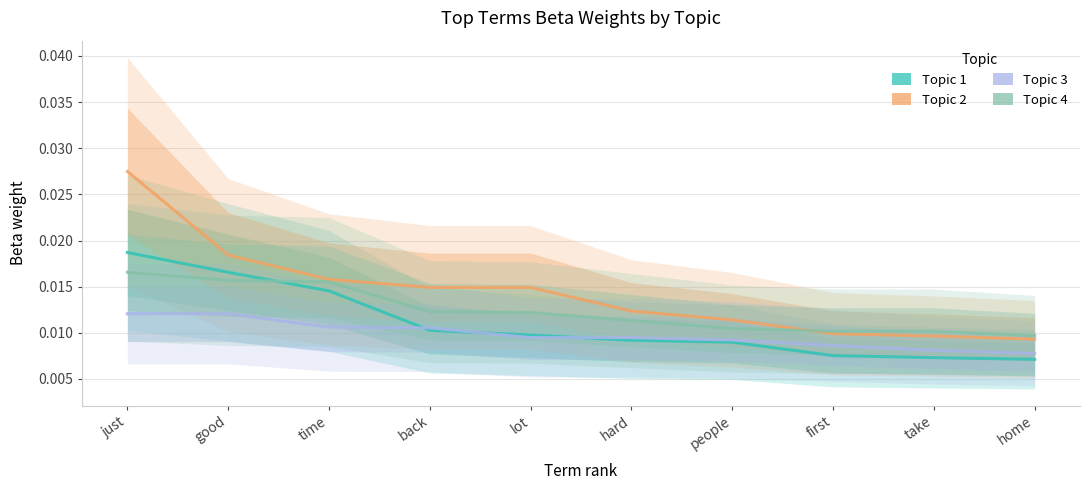

Which series has the largest range (max minus min)?

Topic 2